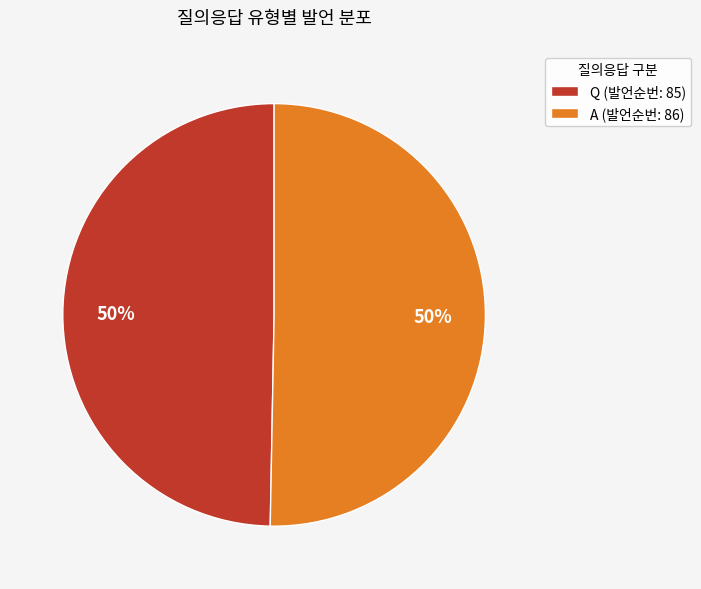

Approximately how many times larger is the value at A (발언순번: 86) compared to Q (발언순번: 85)?

1.0